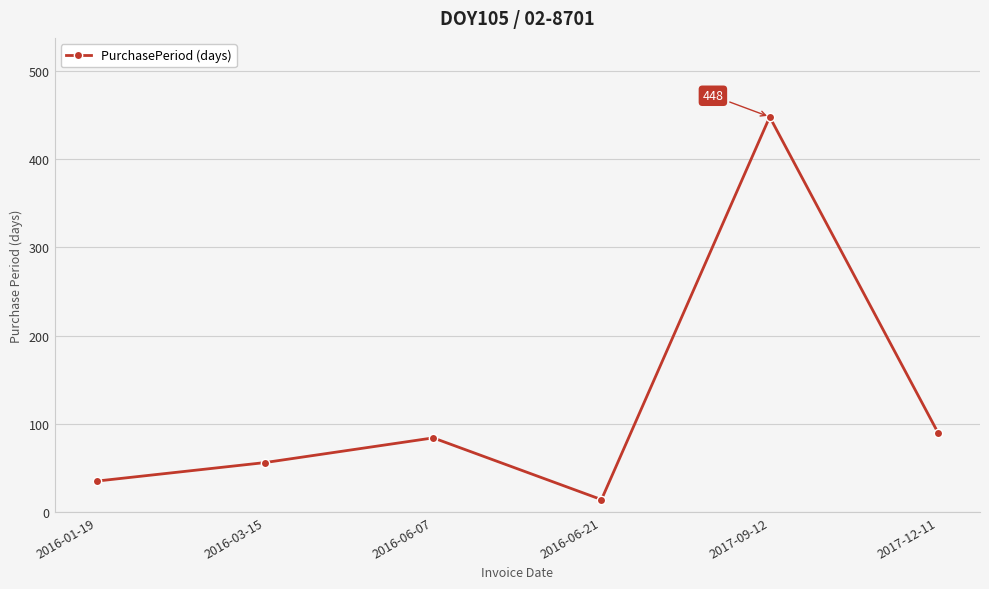

Is it true that the value at 2017-12-11 is 41?

False